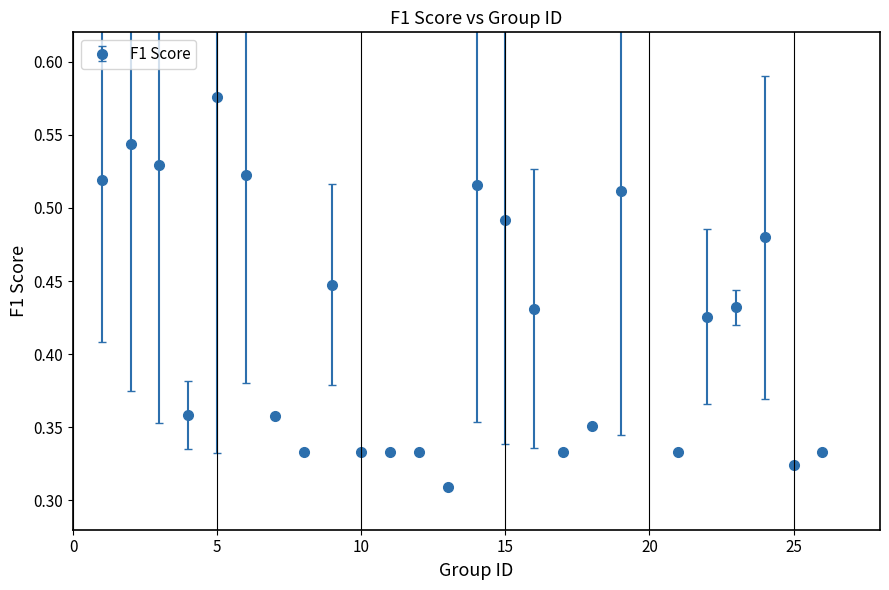

True or false: there are more than 0 points higher than both neighbors.

True